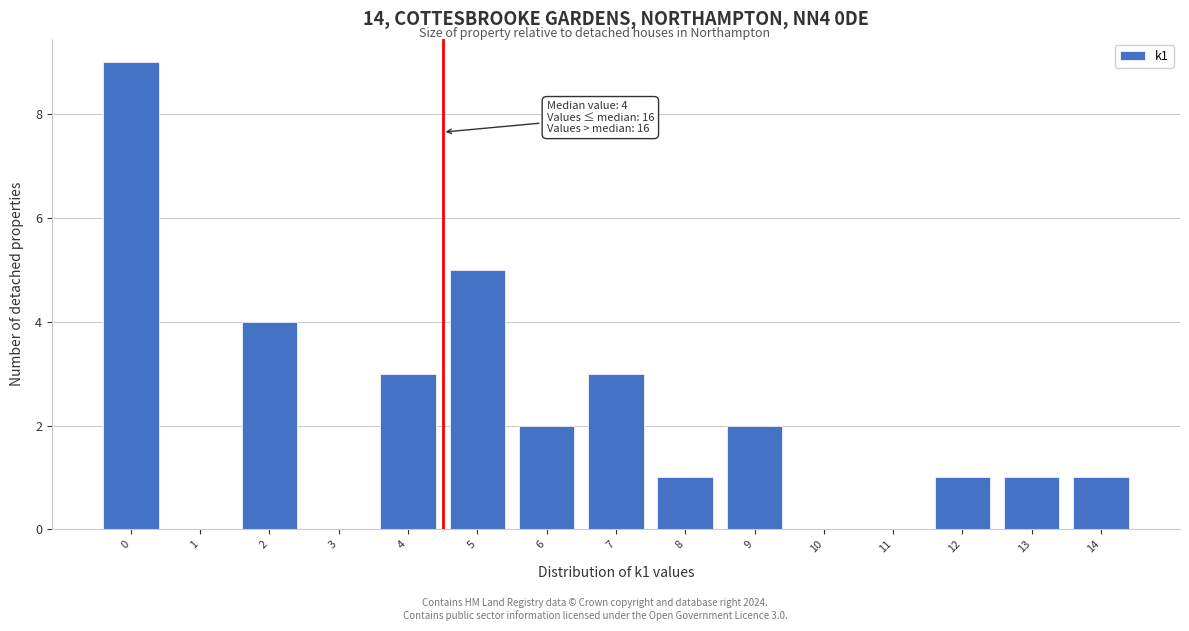

Reading left to right, list all the values displayed in this chart.

0=9	1=0	2=4	3=0	4=3	5=5	6=2	7=3	8=1	9=2	10=0	11=0	12=1	13=1	14=1